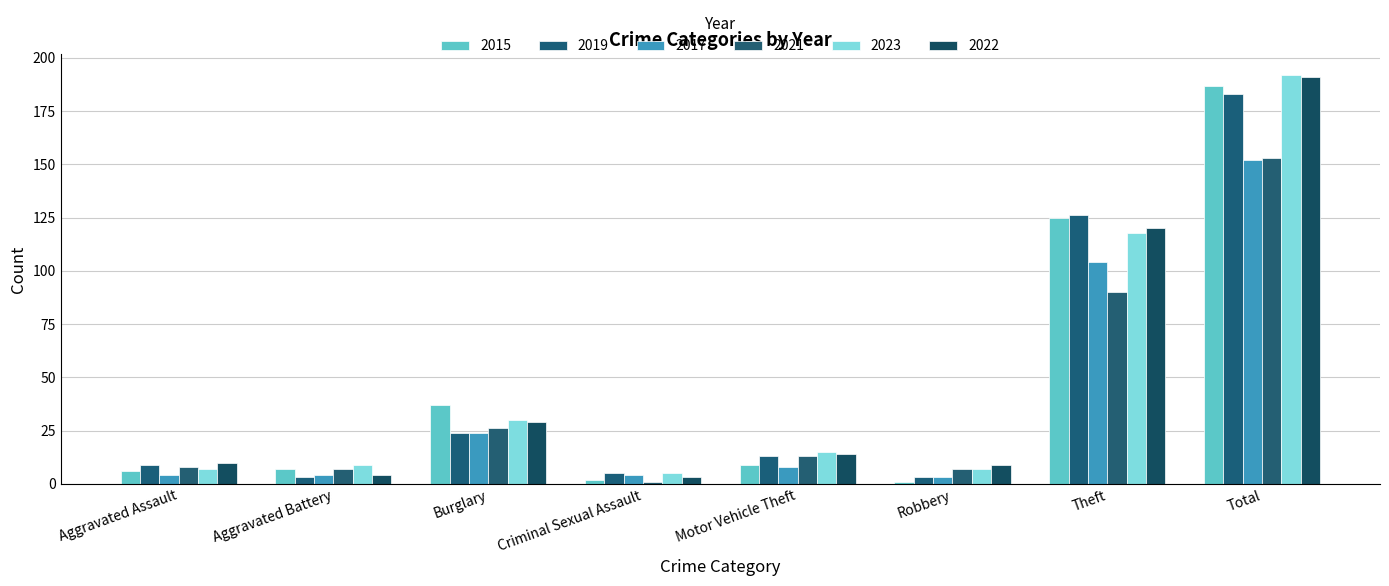

What is the label of the 4th bar from the left?

Criminal Sexual Assault